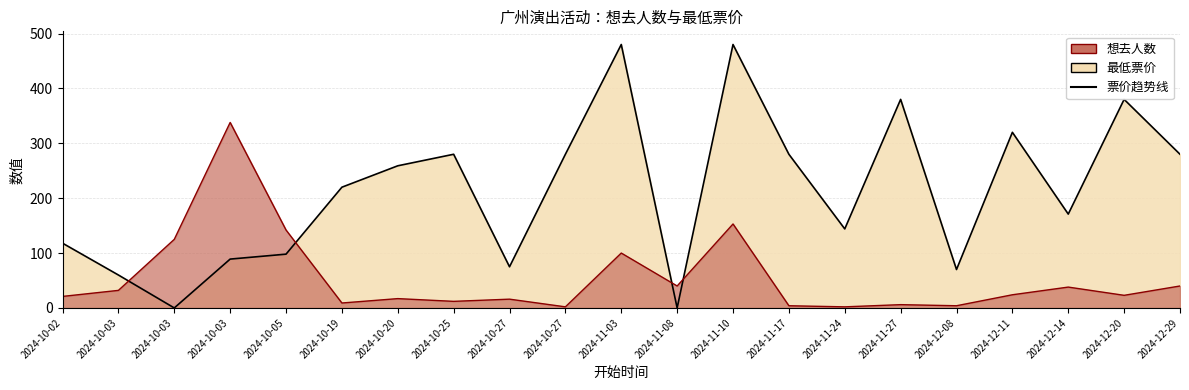

At 2024-10-27, list the series in order from smallest to largest.

想去人数, 最低票价